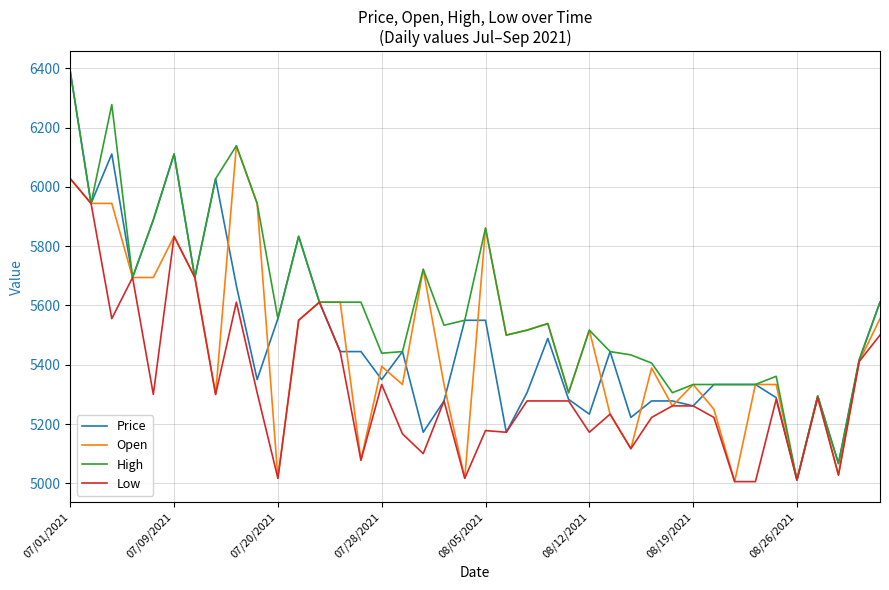

What is the difference between the second highest and minimum values in the Low series?

938.8